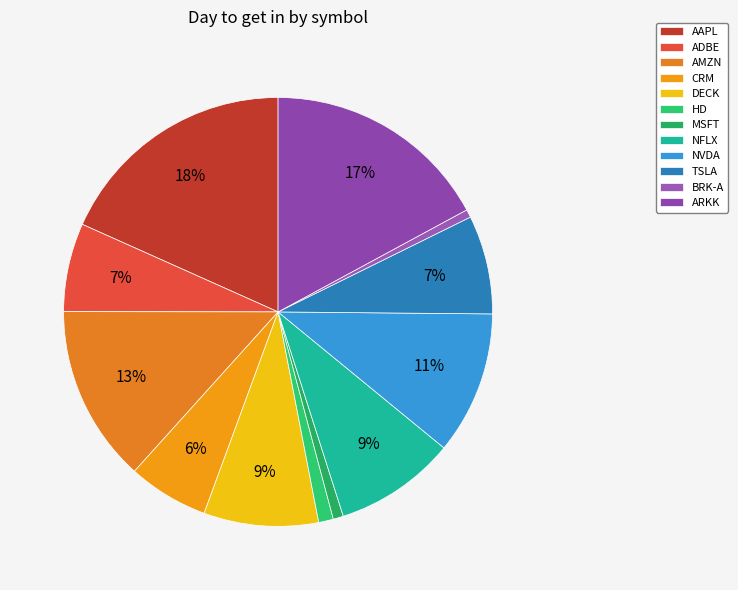

What is the largest slice in the pie chart?

AAPL